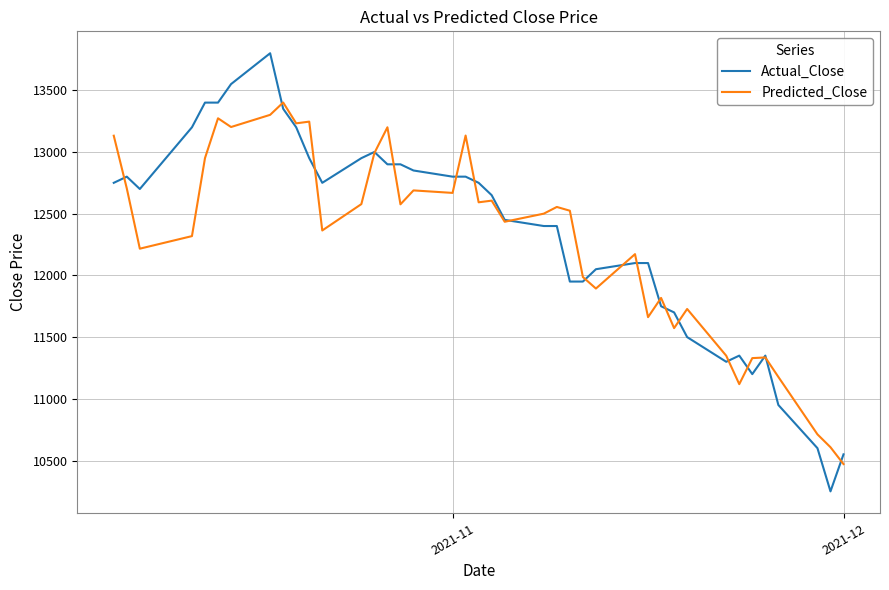

How many values in the Predicted_Close series are below 12524?

20